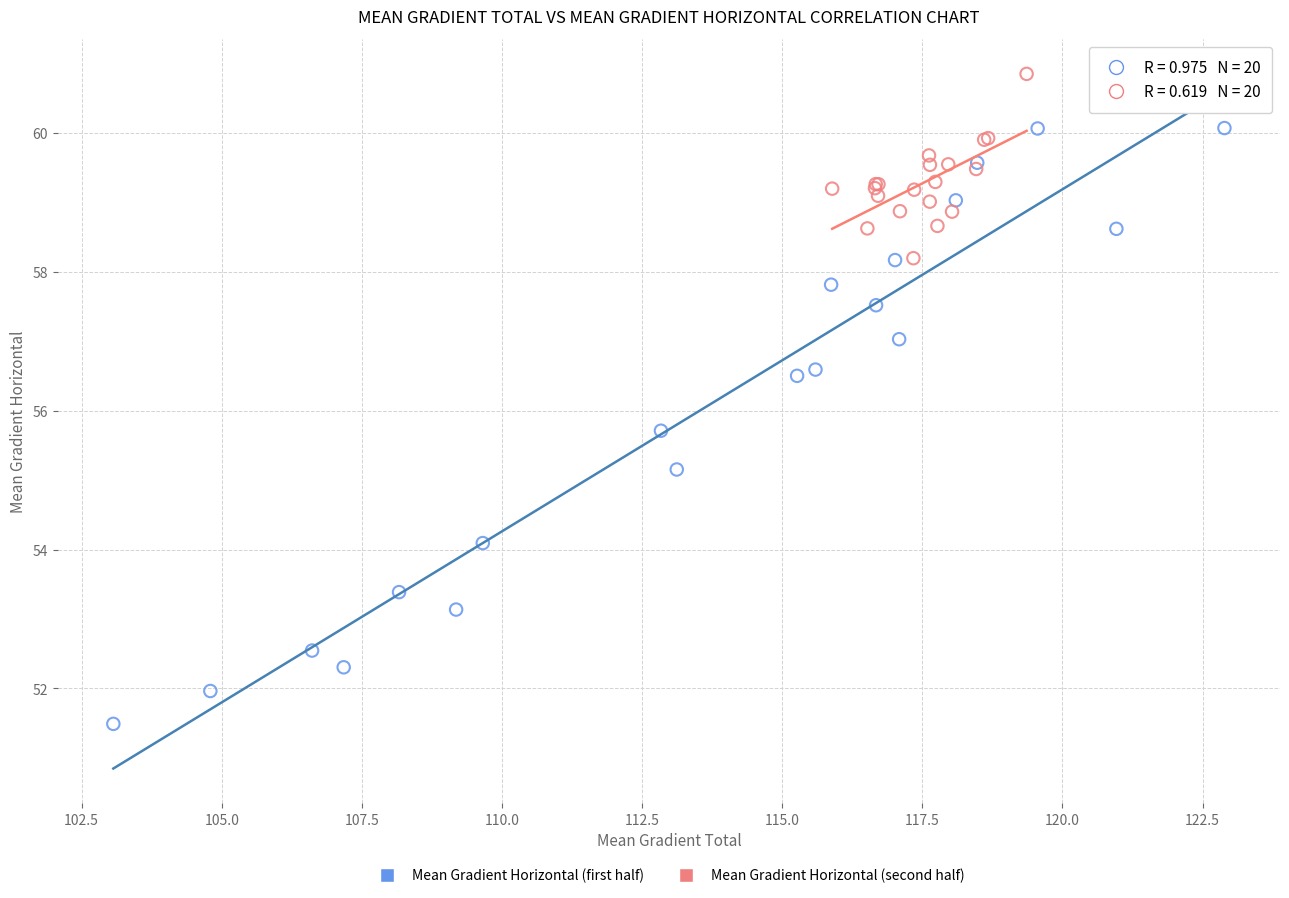

Which series has the largest Y range (max minus min)?

Mean Gradient Horizontal (first half)